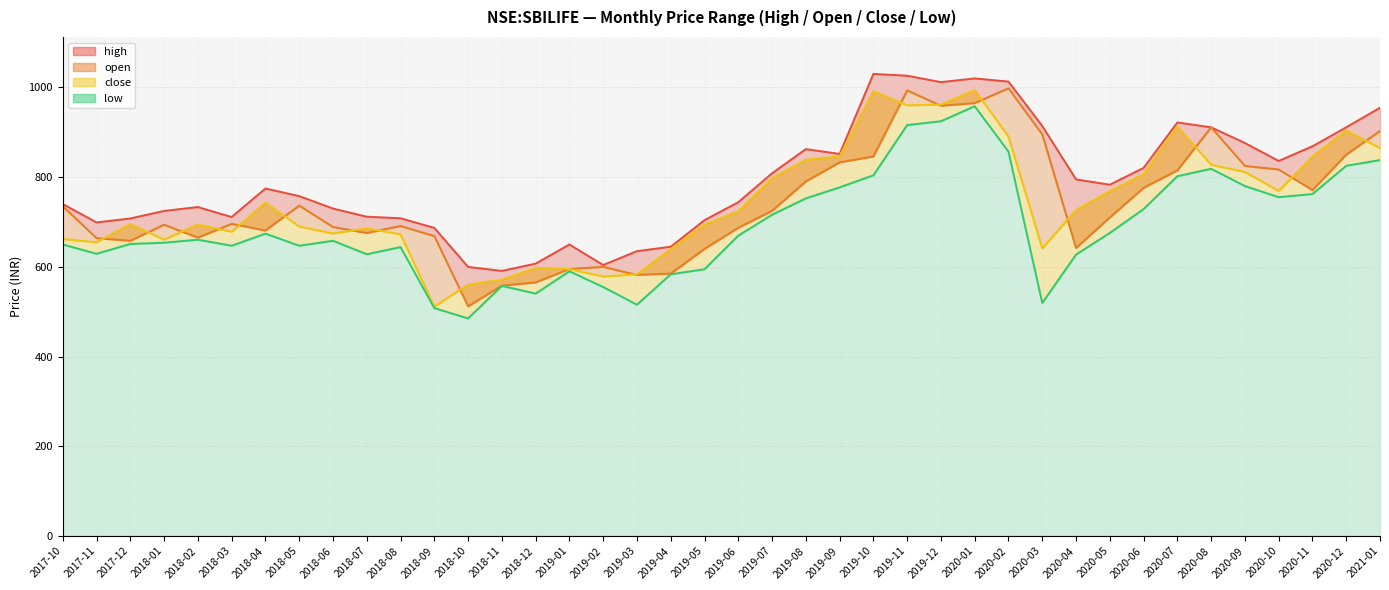

Reading left to right, extract all data points from this chart.

high: 740.0	699.0	707.8	724.6	733.2	711.0	774.6	757.7	729.9	711.7	708.2	686.8	599.8	590.9	607.2	649.8	604.0	634.9	644.8	704.0	744.0	808.5	862.5	851.6	1030.0	1026.0	1011.7	1020.0	1012.9	914.0	795.0	783.0	820.5	921.8	911.0	876.0	836.0	868.7	911.0	954.5
open: 735.0	664.0	658.0	694.0	665.0	695.9	681.0	736.5	688.9	675.3	691.1	668.6	512.0	558.0	565.2	595.2	600.0	582.0	584.9	640.0	687.0	724.8	790.3	832.8	846.0	993.3	959.2	965.0	998.0	895.2	641.9	710.0	776.0	815.0	911.0	825.0	817.0	771.0	849.9	903.0
close: 662.1	654.9	695.3	660.7	694.5	678.2	743.1	689.8	674.3	686.0	672.4	511.6	560.4	571.4	597.8	595.0	578.5	583.4	639.8	694.2	723.7	797.5	838.7	846.4	991.5	960.0	961.6	994.1	890.4	641.0	726.8	768.7	806.5	912.8	827.8	811.5	769.2	846.0	904.2	864.5
low: 649.9	629.0	651.0	653.8	660.5	647.0	674.0	647.0	658.0	628.0	644.0	508.0	485.0	557.5	540.3	590.0	555.0	515.5	583.4	594.7	669.5	716.0	752.5	777.1	804.0	916.0	924.5	958.0	856.7	519.4	627.3	675.5	728.8	802.0	818.5	780.0	755.2	762.2	825.2	838.0